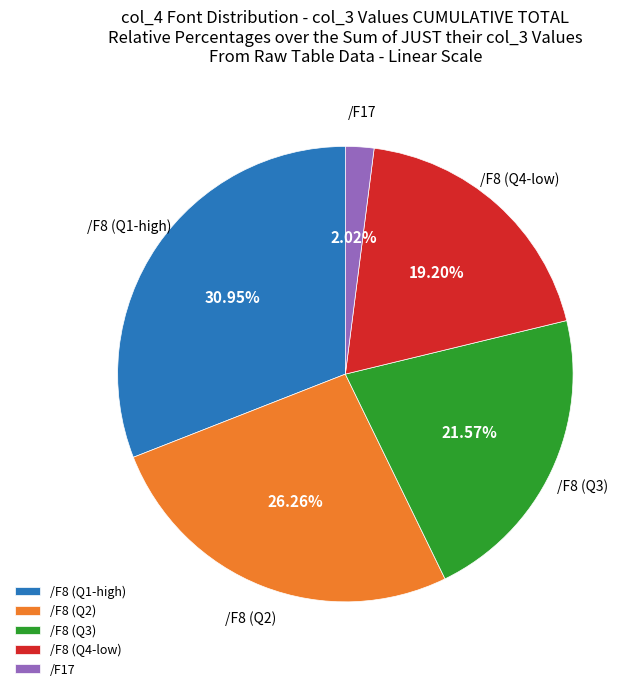

Approximately how many times larger is the value at /F8 (Q1-high) compared to /F17?

15.3